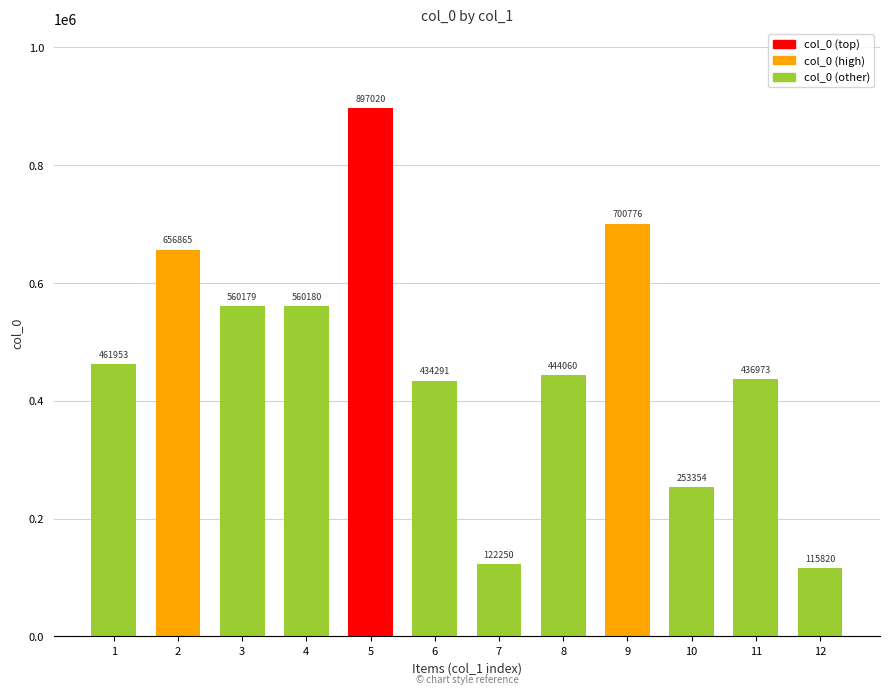

Reading left to right, list all the values displayed in this chart.

1=461953	2=656865	3=560179	4=560180	5=897020	6=434291	7=122250	8=444060	9=700776	10=253354	11=436973	12=115820